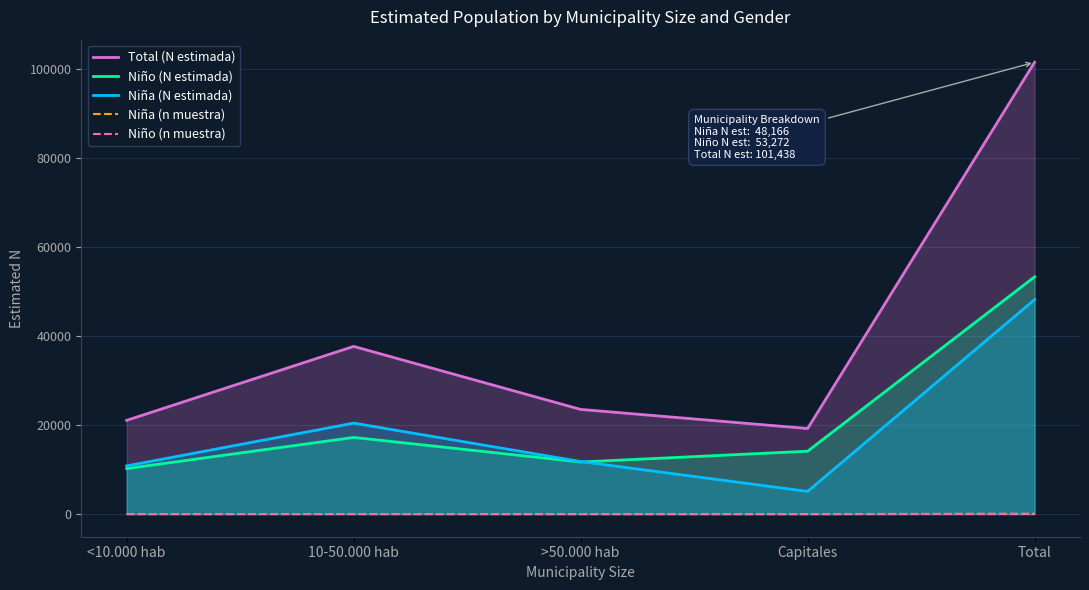

In Niña (n muestra), how many points are lower than both neighbors (excluding endpoints)?

1